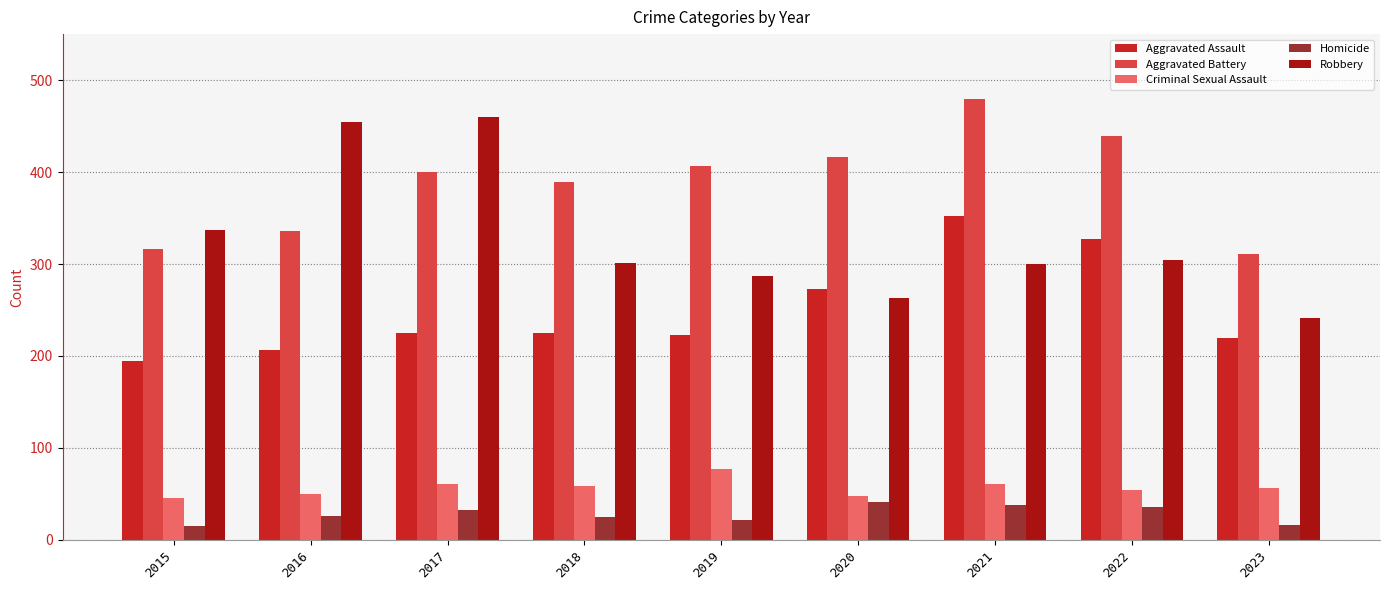

What value does the Robbery series have at 2020, to the nearest 10?

260